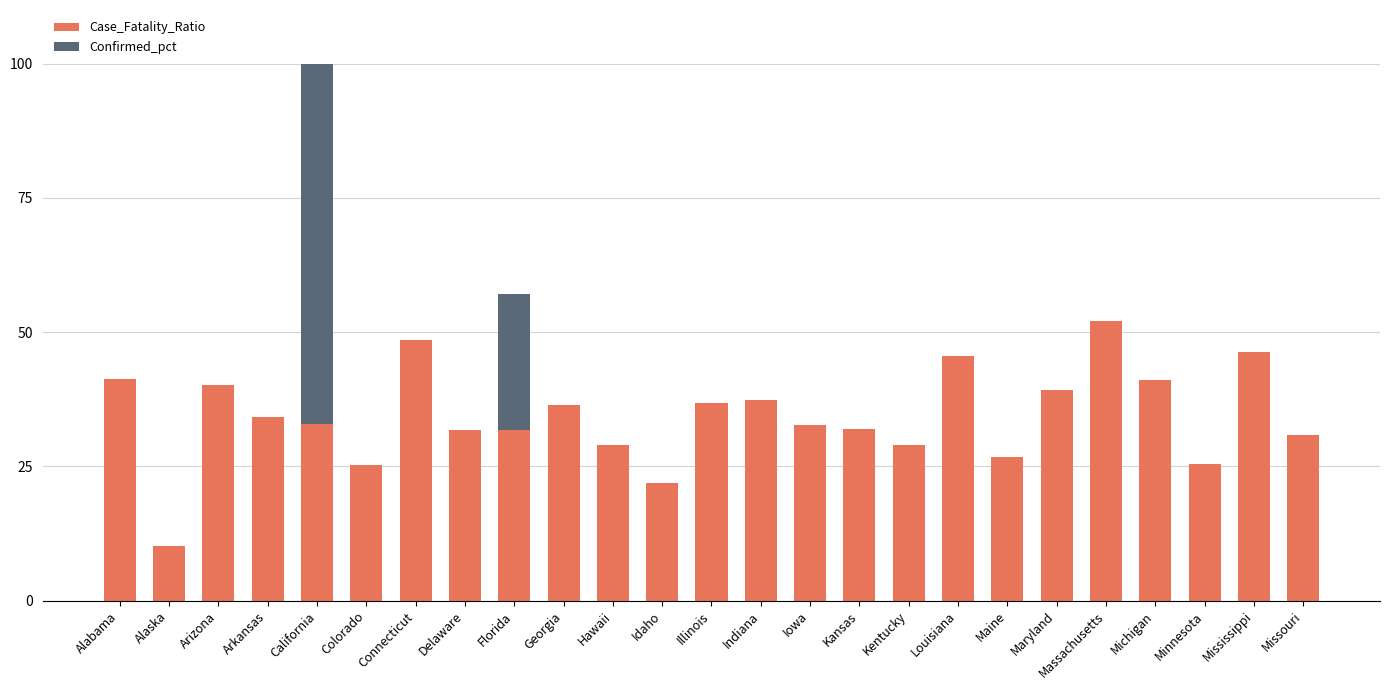

How many distinct data groups are displayed?

2